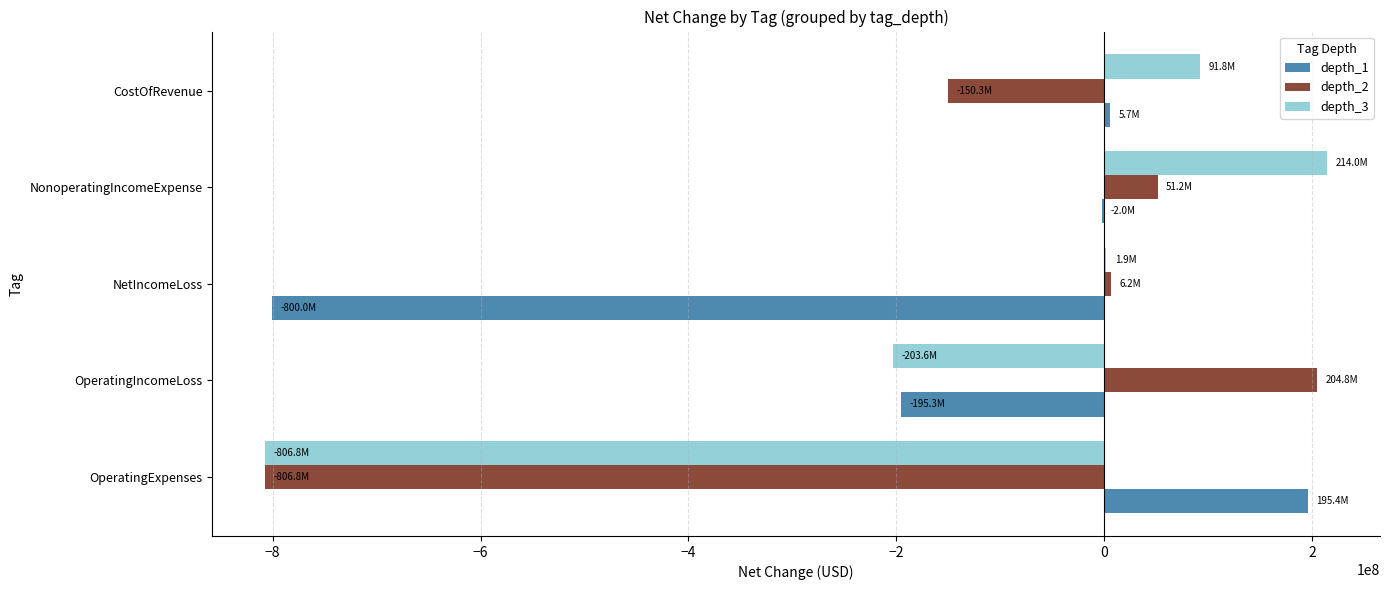

What is the greatest value displayed?

214012136